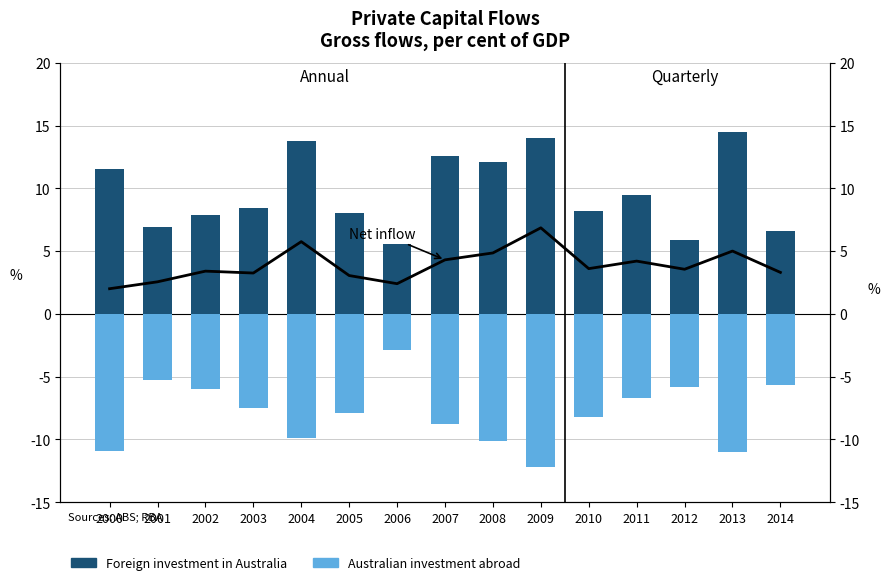

Which category has the lowest value across all series?

2009